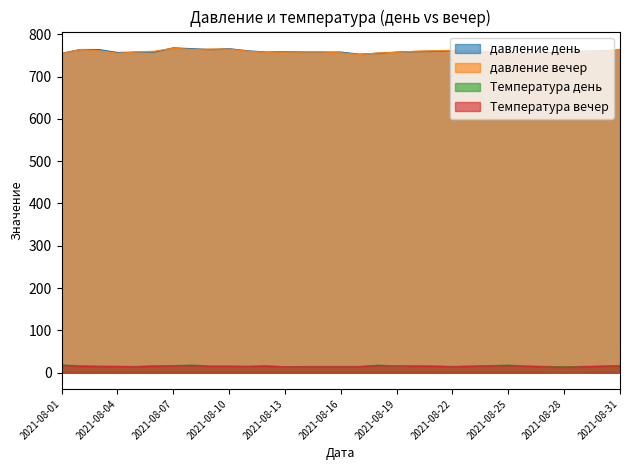

What is the minimum value shown in the chart?

13